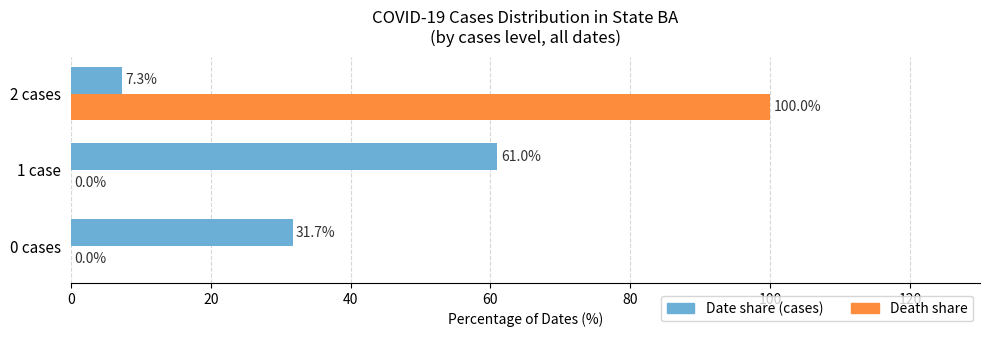

At which category is the sum across all series the highest?

2 cases